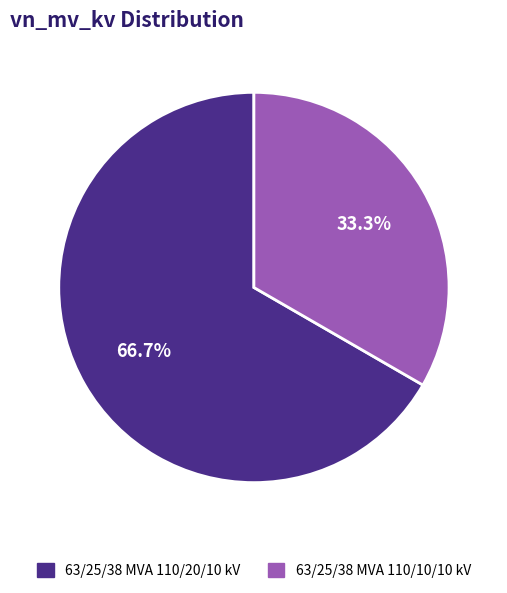

Count the number of slices in the pie.

2